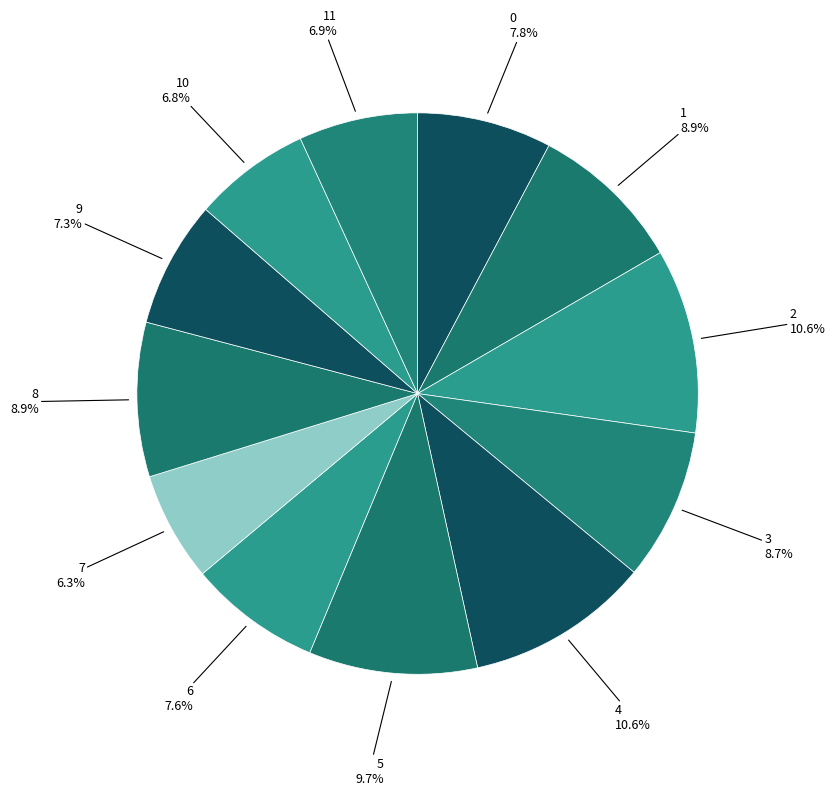

What is the smallest slice in the pie chart?

7